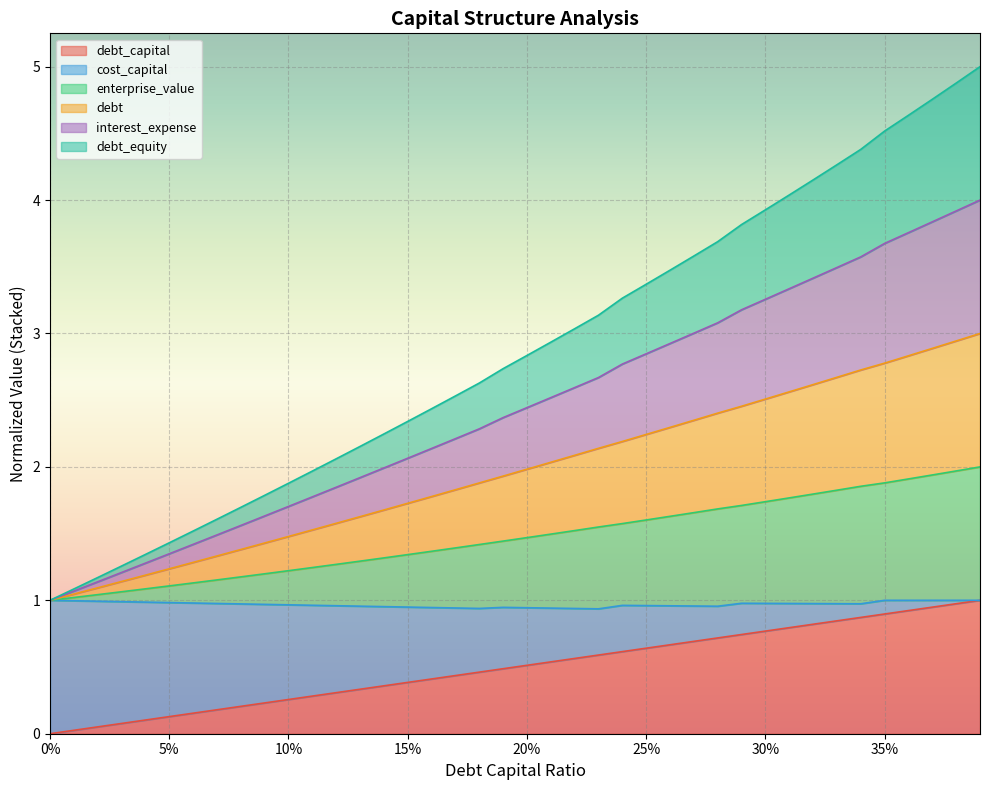

Does the chart display data point markers on the line(s)?

No